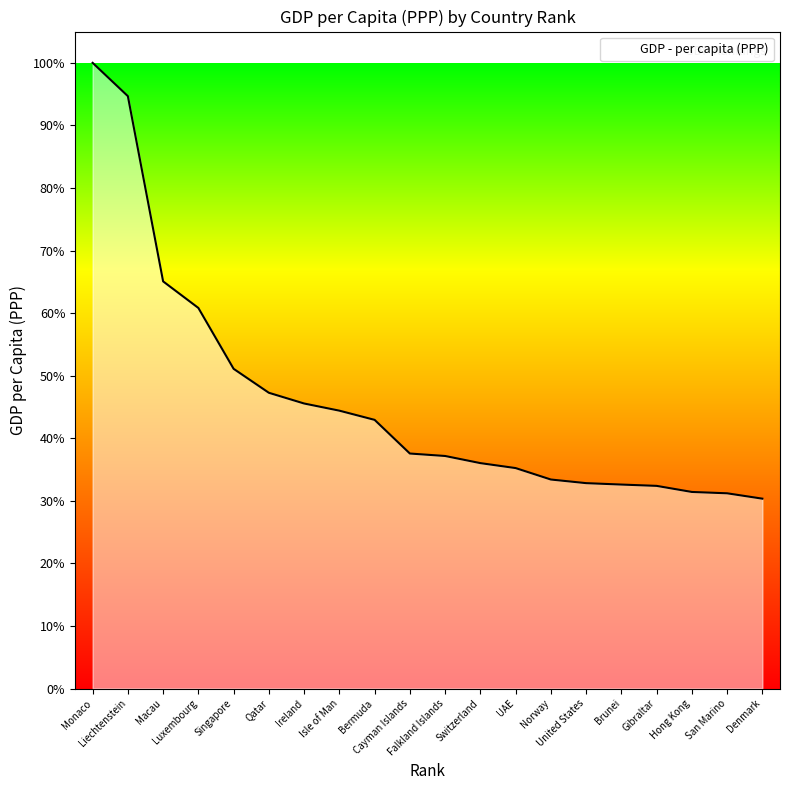

Which label corresponds to the largest value in the chart?

Monaco